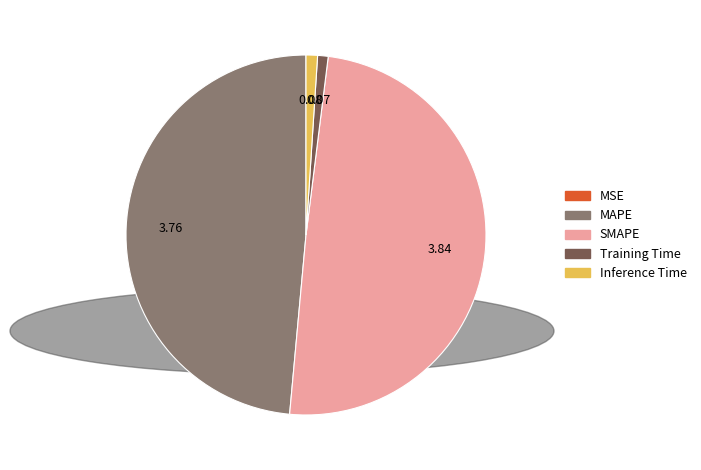

Between Inference Time and MAPE, which is larger?

MAPE